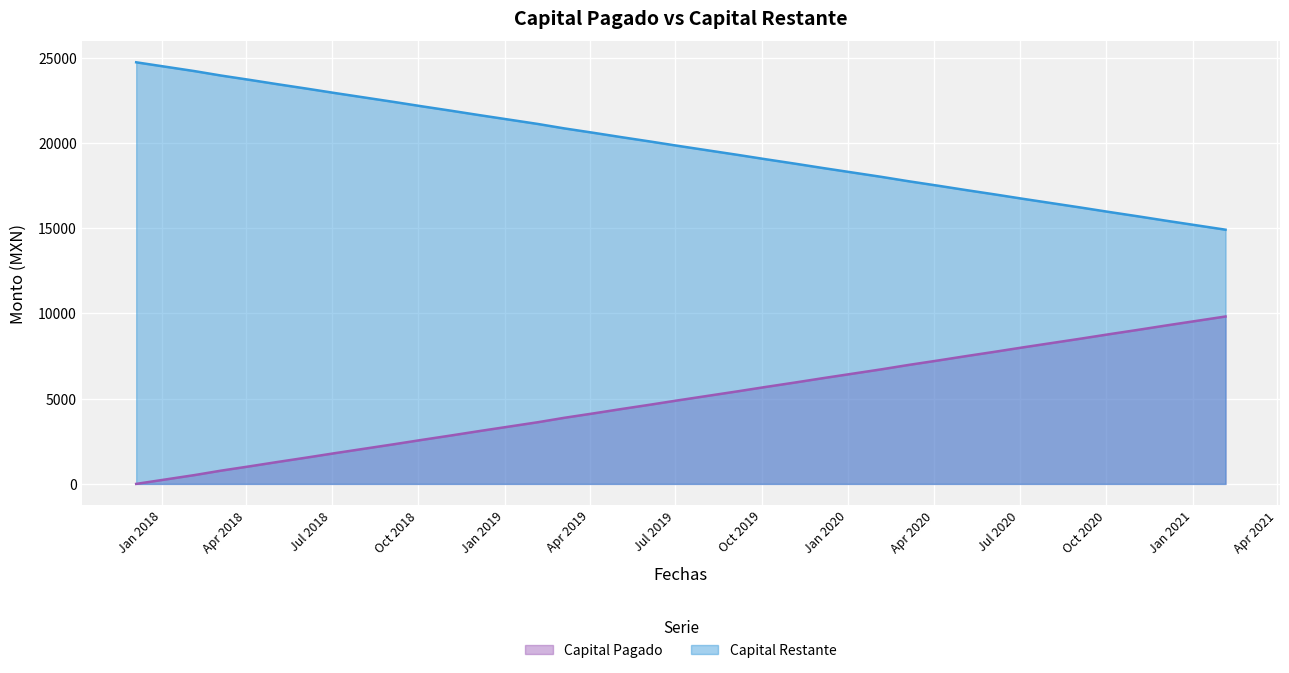

List the labels in order of Capital Restante value, largest first.

2017-12-05, 2018-01-05, 2018-02-05, 2018-03-05, 2018-04-05, 2018-05-05, 2018-06-05, 2018-07-05, 2018-08-05, 2018-09-05, 2018-10-05, 2018-11-05, 2018-12-05, 2019-01-05, 2019-02-05, 2019-03-05, 2019-04-05, 2019-05-05, 2019-06-05, 2019-07-05, 2019-08-05, 2019-09-05, 2019-10-05, 2019-11-05, 2019-12-05, 2020-01-05, 2020-02-05, 2020-03-05, 2020-04-05, 2020-05-05, 2020-06-05, 2020-07-05, 2020-08-05, 2020-09-05, 2020-10-05, 2020-11-05, 2020-12-05, 2021-01-05, 2021-02-05